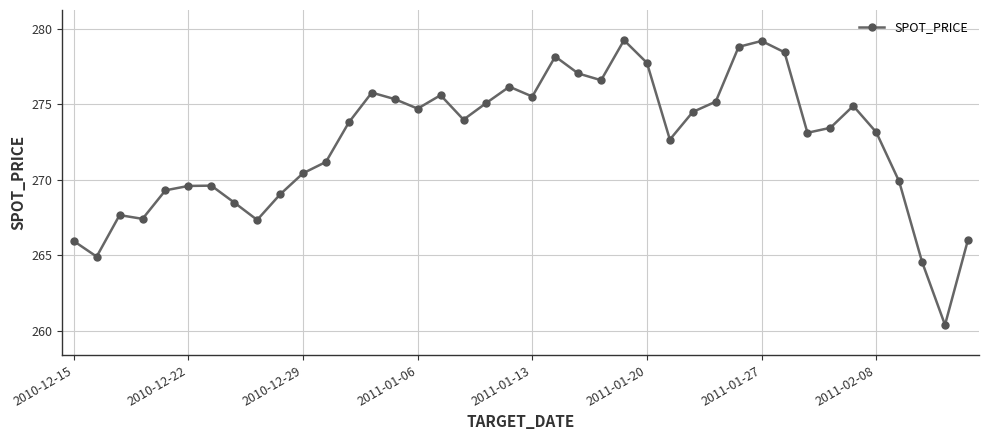

What is the smallest value displayed?

260.4